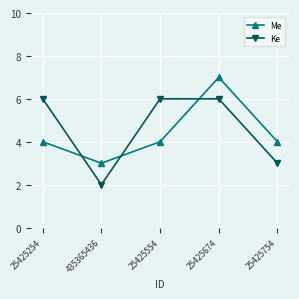

How many times do Ke and Me cross each other?

3